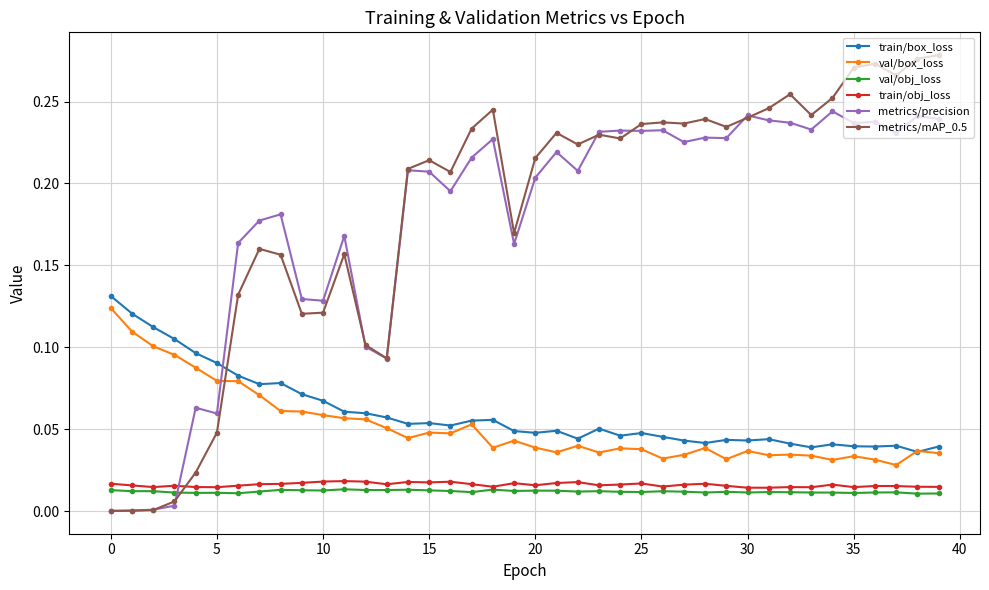

True or false: val/obj_loss and metrics/mAP_0.5 intersect in this chart.

True